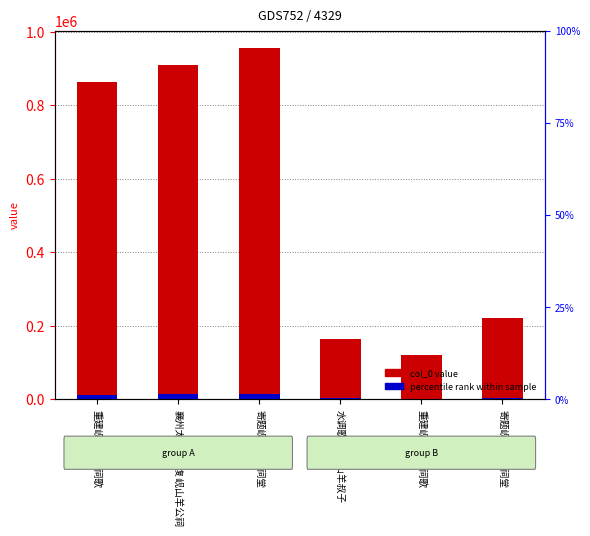

Rank the categories by percentile rank within sample value from highest to lowest.

寄题岘山羊公祠堂, 襄州太守王侯复岘山羊公祠, 重建岘山羊侯祠歌, 寄题岘山羊公祠堂, 水调歌头·岘山羊叔子, 重建岘山羊侯祠歌